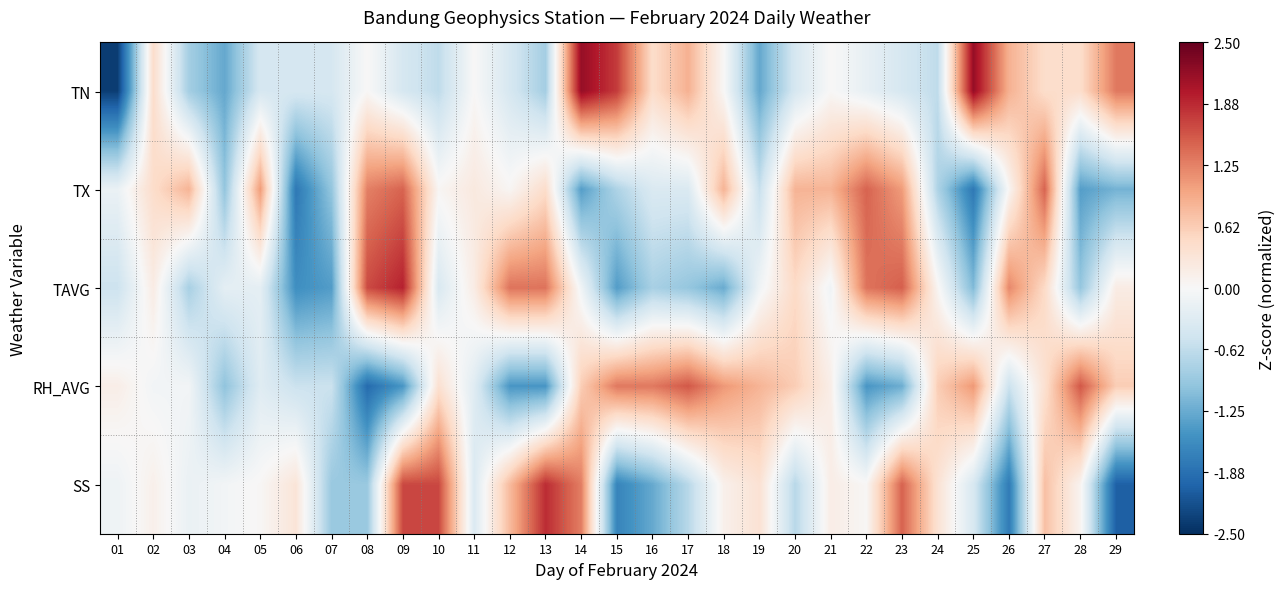

At which category is the sum across all series the highest?

27